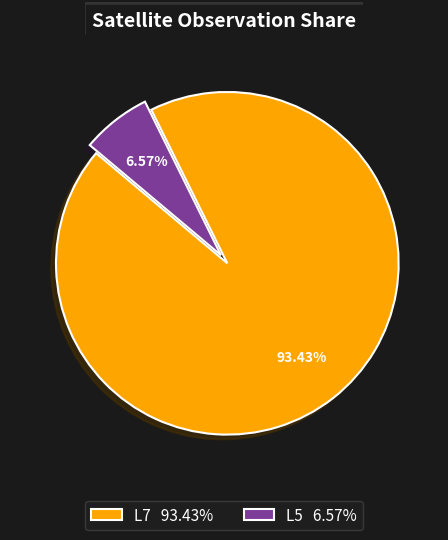

What is the smallest slice in the pie chart?

L5 6.57%